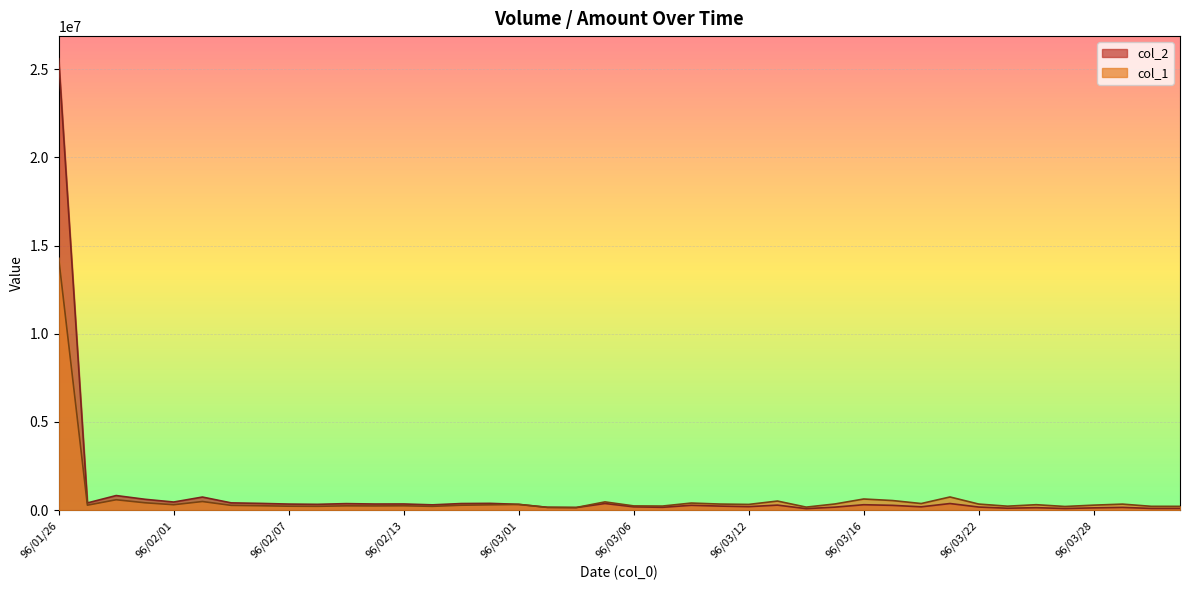

Does the chart display data point markers on the line(s)?

No